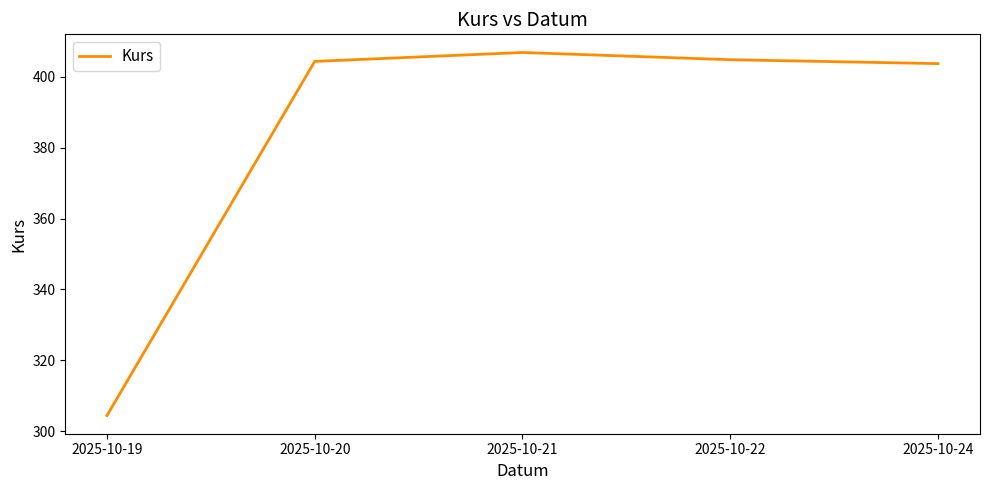

True or false: the data has more than 1 interior local peaks.

False